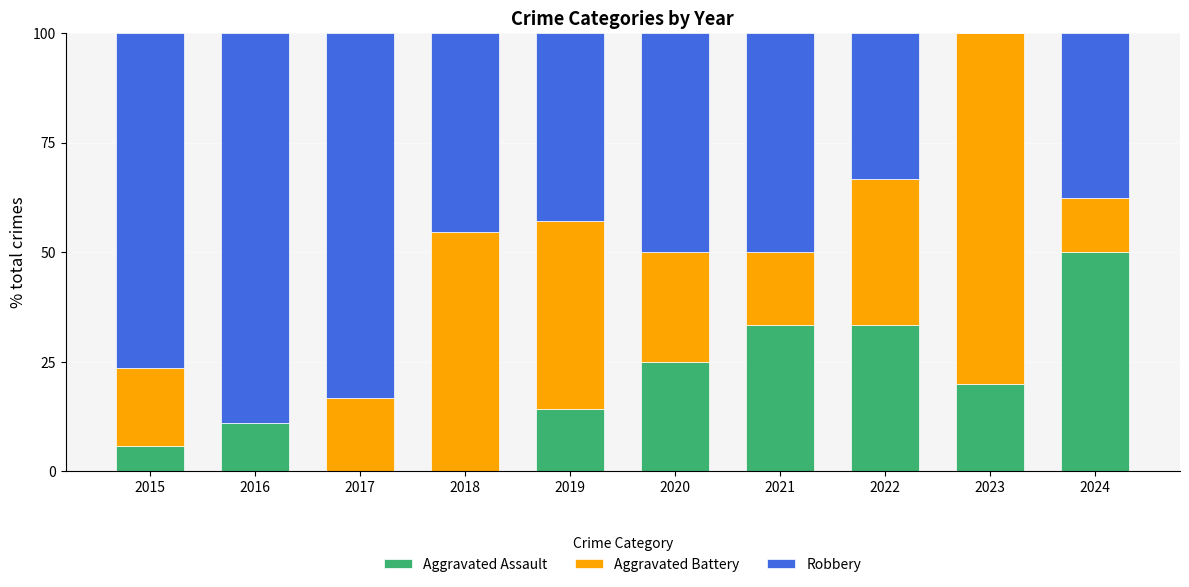

What is the average value of the Aggravated Assault series?

19.3